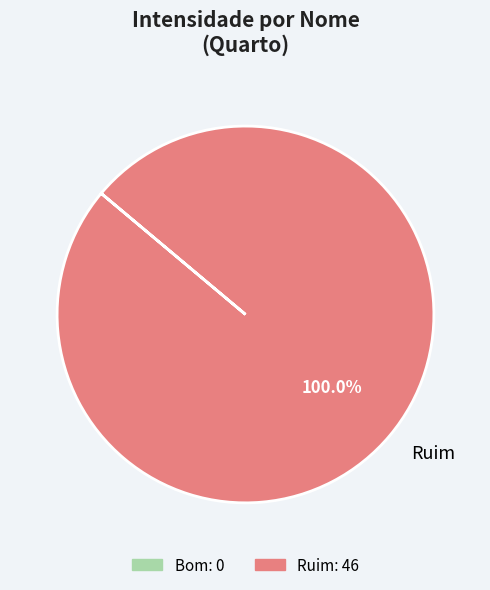

To the nearest percent, what portion does Ruim represent?

100%